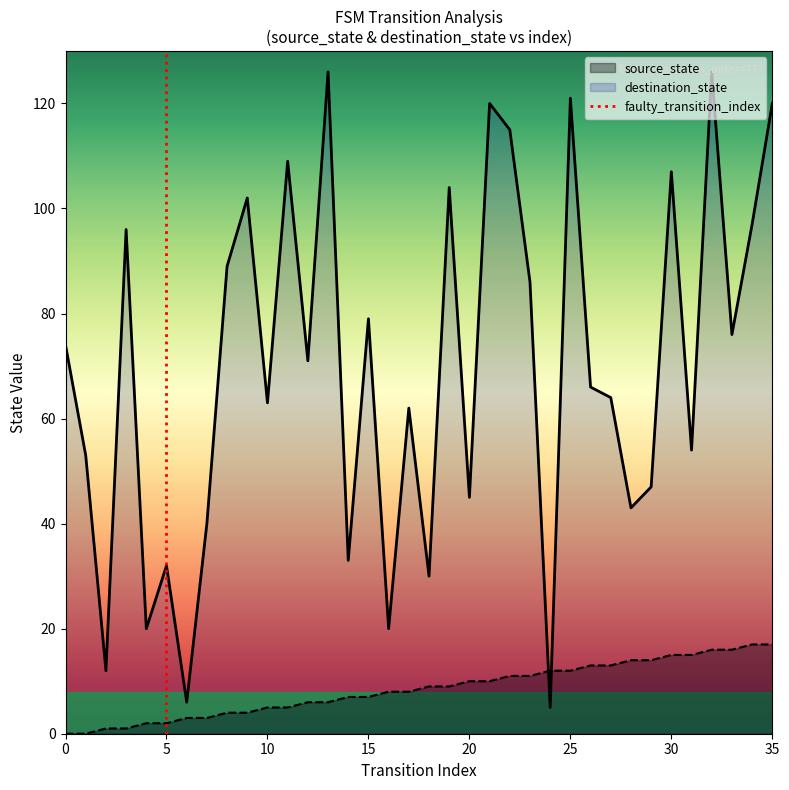

The destination_state series shows 63 at 10. True or false?

True